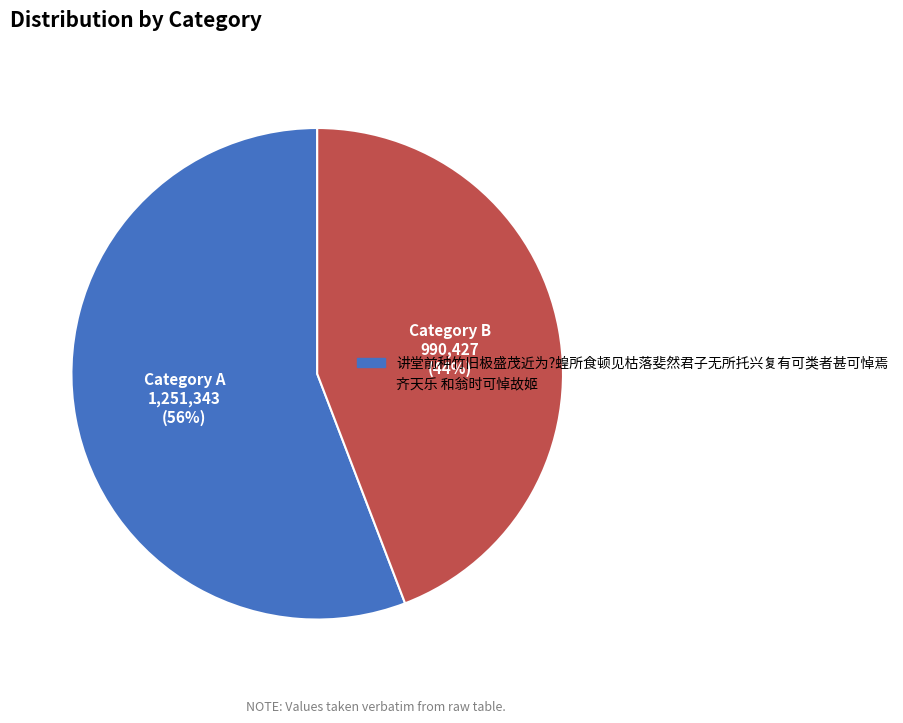

How many slices are in this pie chart?

2